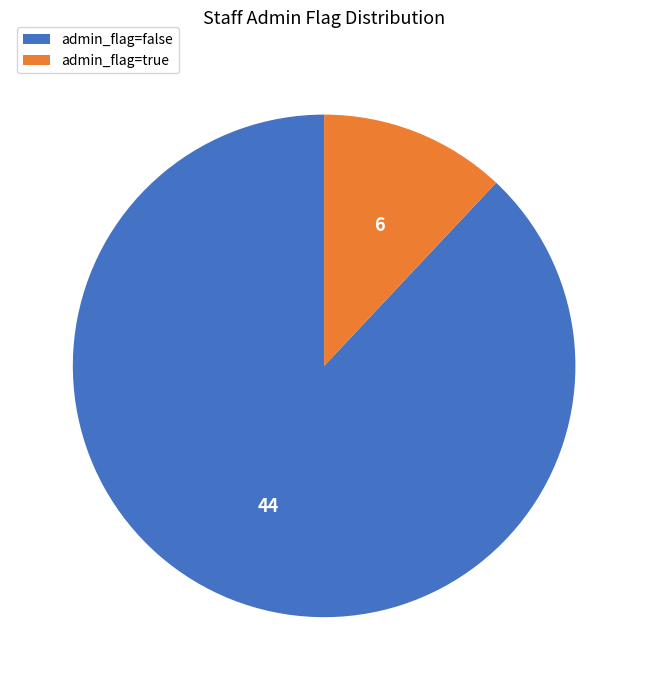

Which has a higher value, admin_flag=false or admin_flag=true?

admin_flag=false